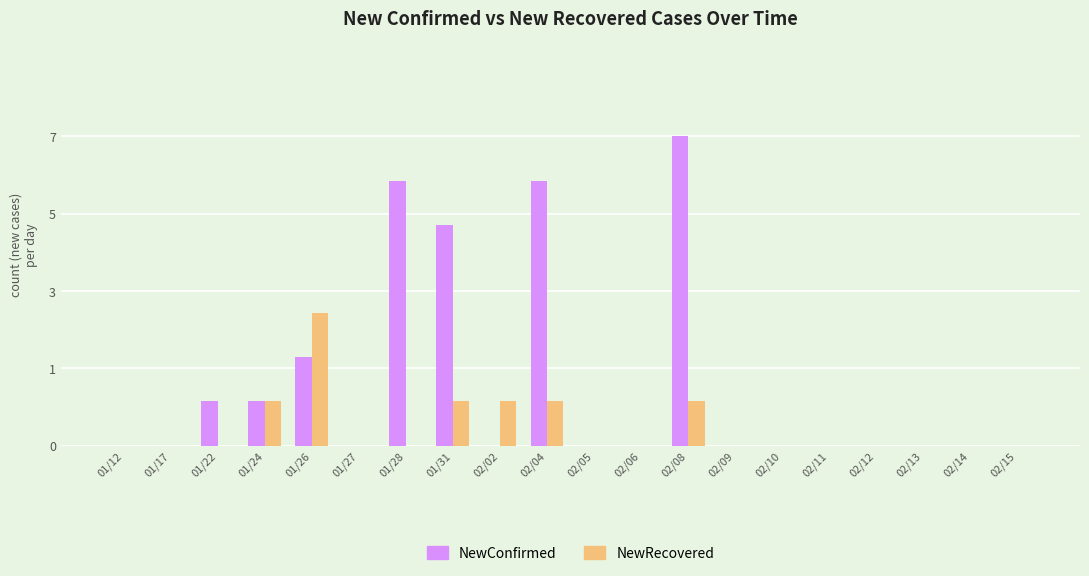

Does the chart contain stacked bars?

No